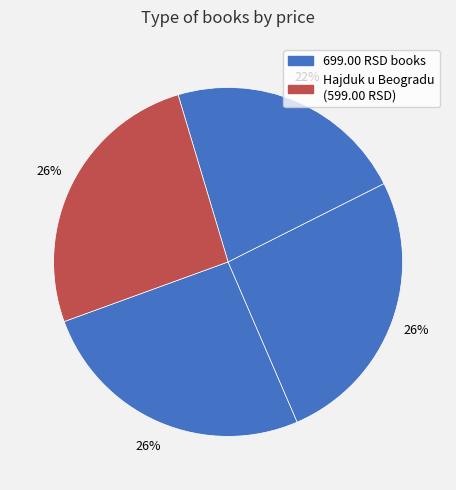

How many slices are in this pie chart?

4